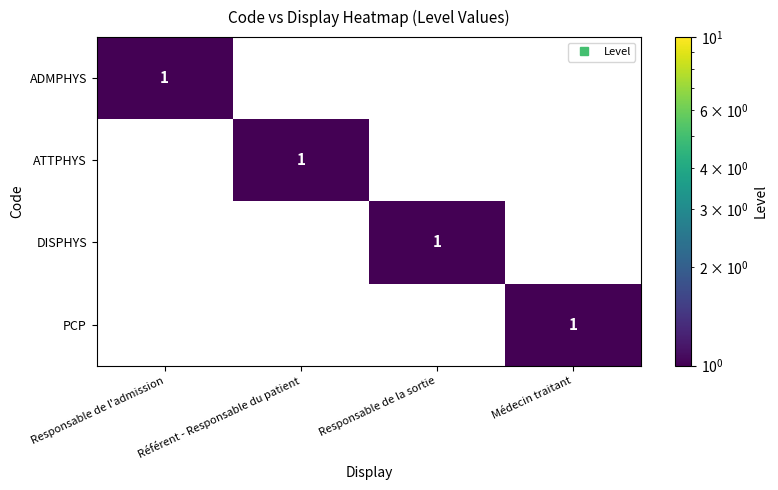

At how many categories does at least one series exceed 0?

4